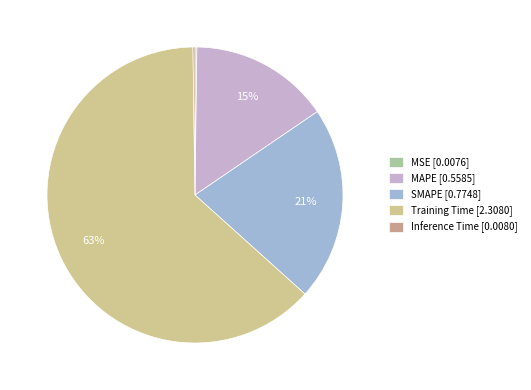

Is there any slice that represents more than half of the pie?

Yes